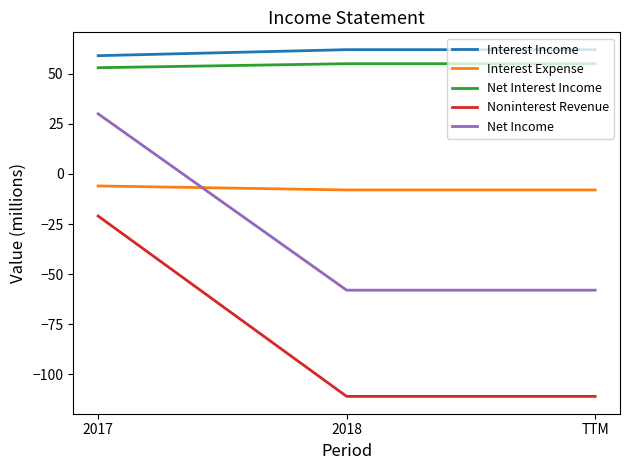

Reading left to right, what are all the values shown in this chart?

Interest Income: 59	62	62
Interest Expense: -6	-8	-8
Net Interest Income: 53	55	55
Noninterest Revenue: -21	-111	-111
Net Income: 30	-58	-58